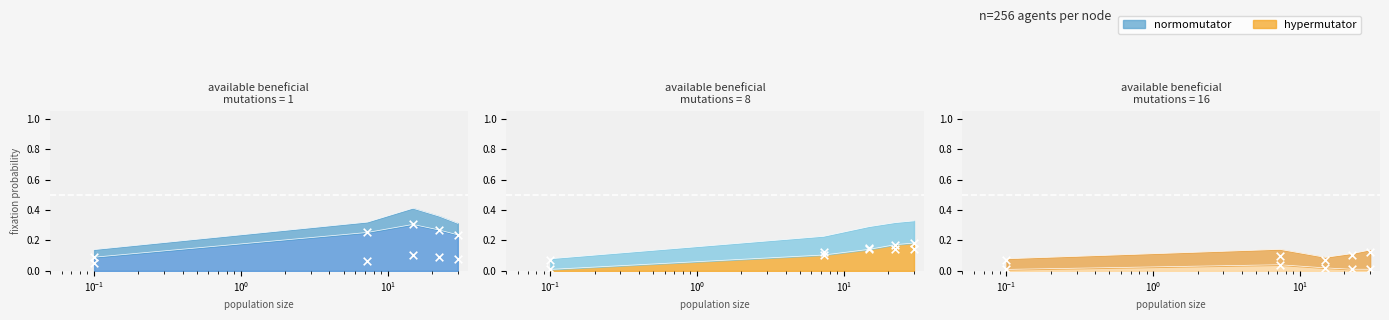

At which category is the sum across all series the highest?

14.84848484848485